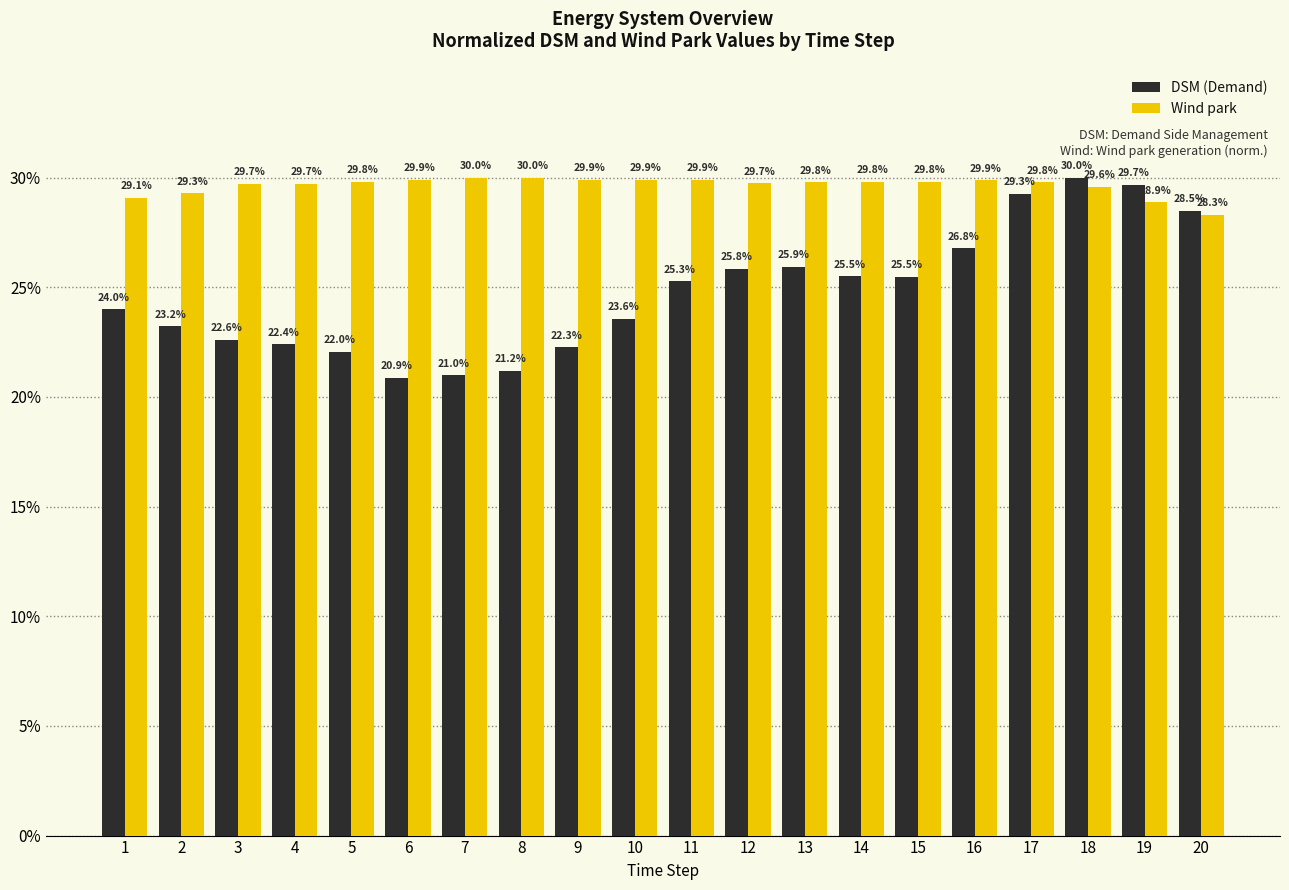

Are the bars horizontal?

No